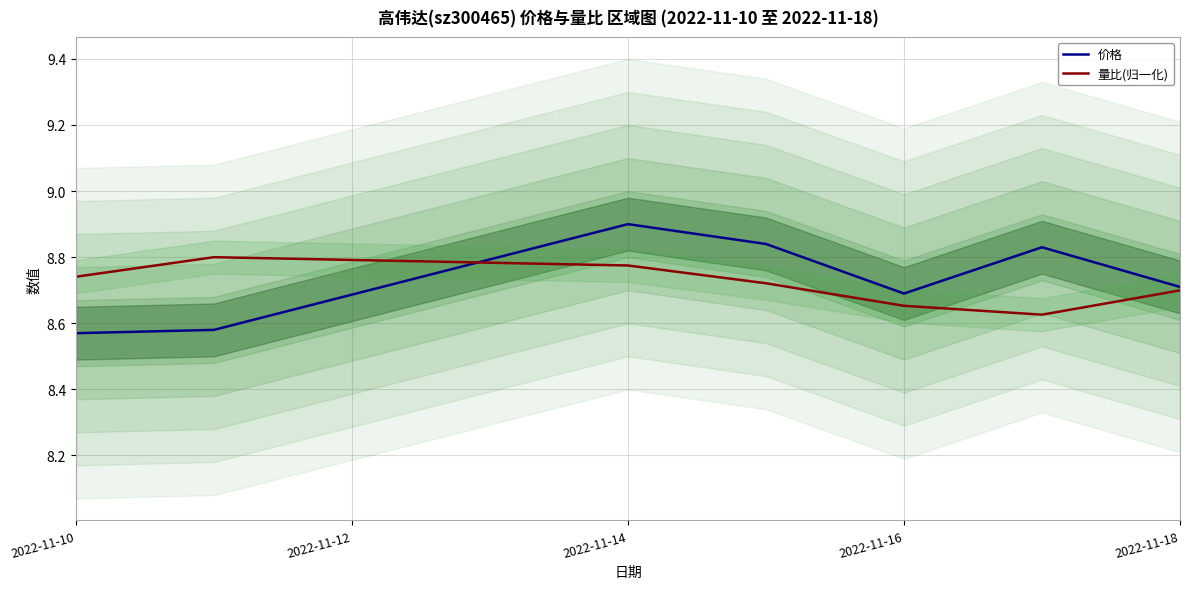

Is it true that 量比(归一化) equals 8.8 at 2022-11-14?

True